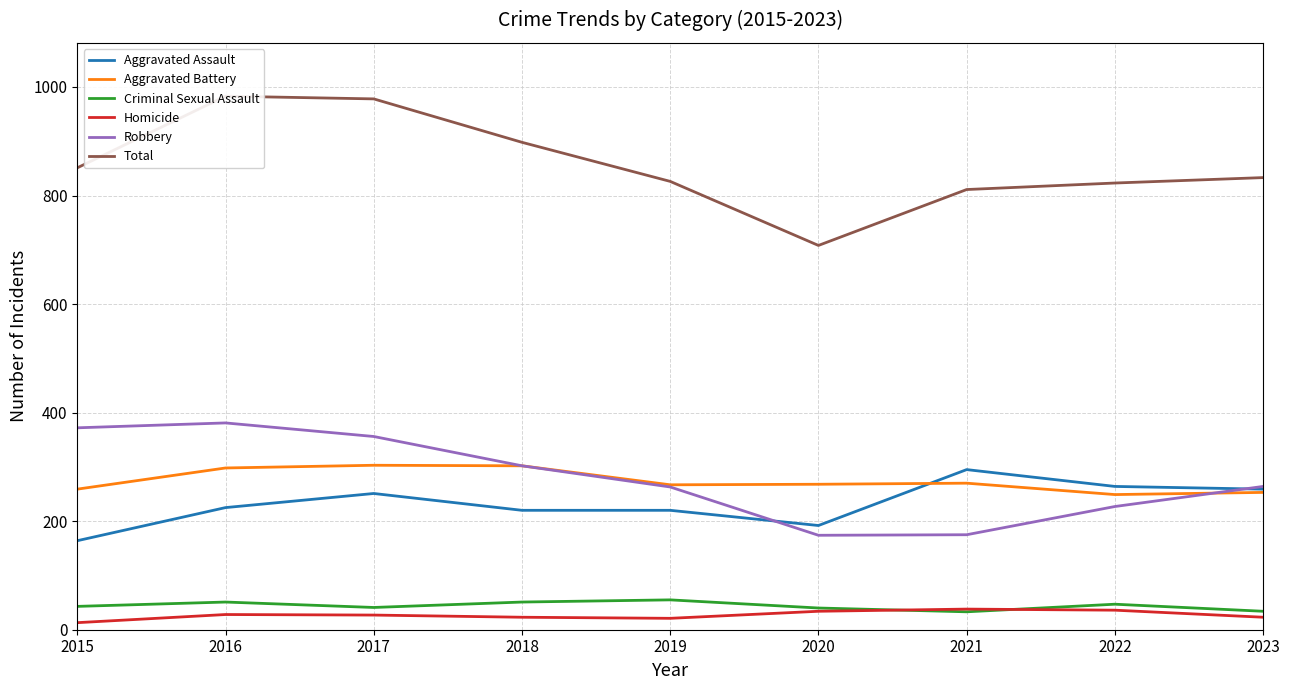

What is the sum of the Criminal Sexual Assault values at 2016 and 2020?

91